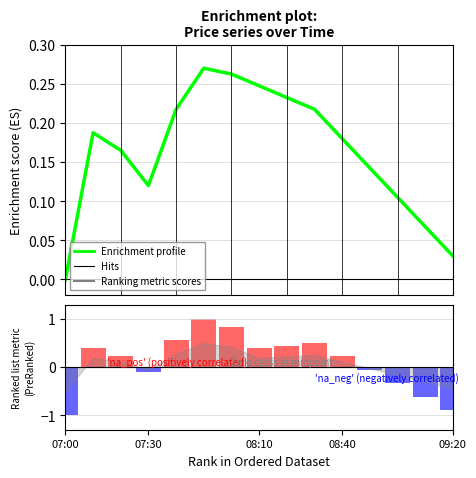

What is the difference between the maximum and minimum values in the Enrichment profile series?

0.3